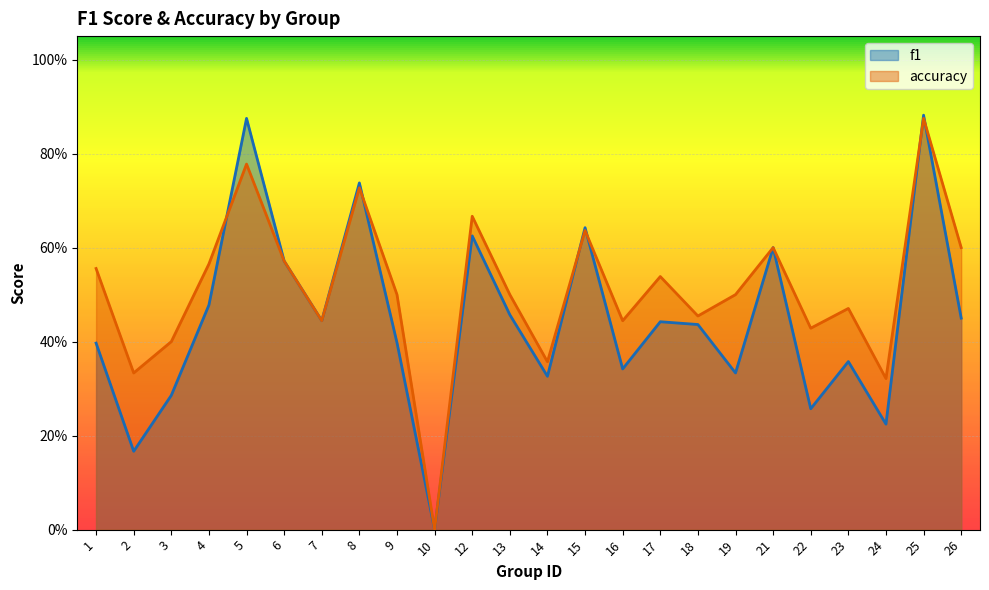

What are all the series names shown in the legend?

f1, accuracy